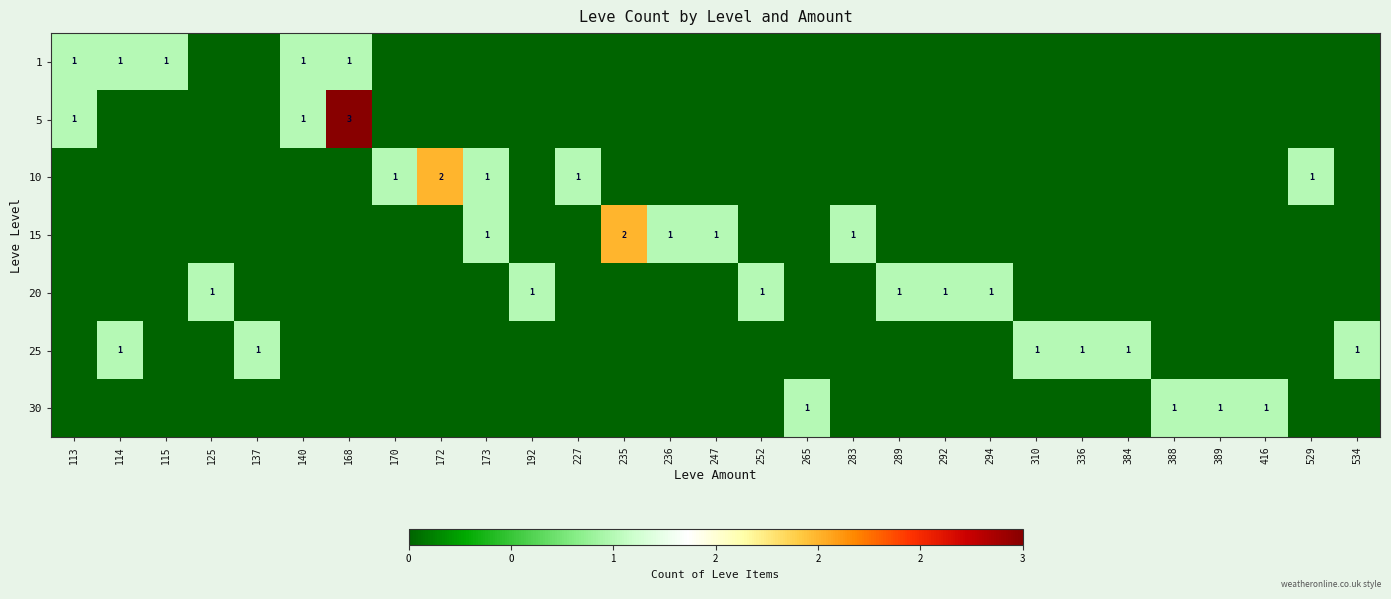

The value of 25 at 137 is 1. True or false?

True